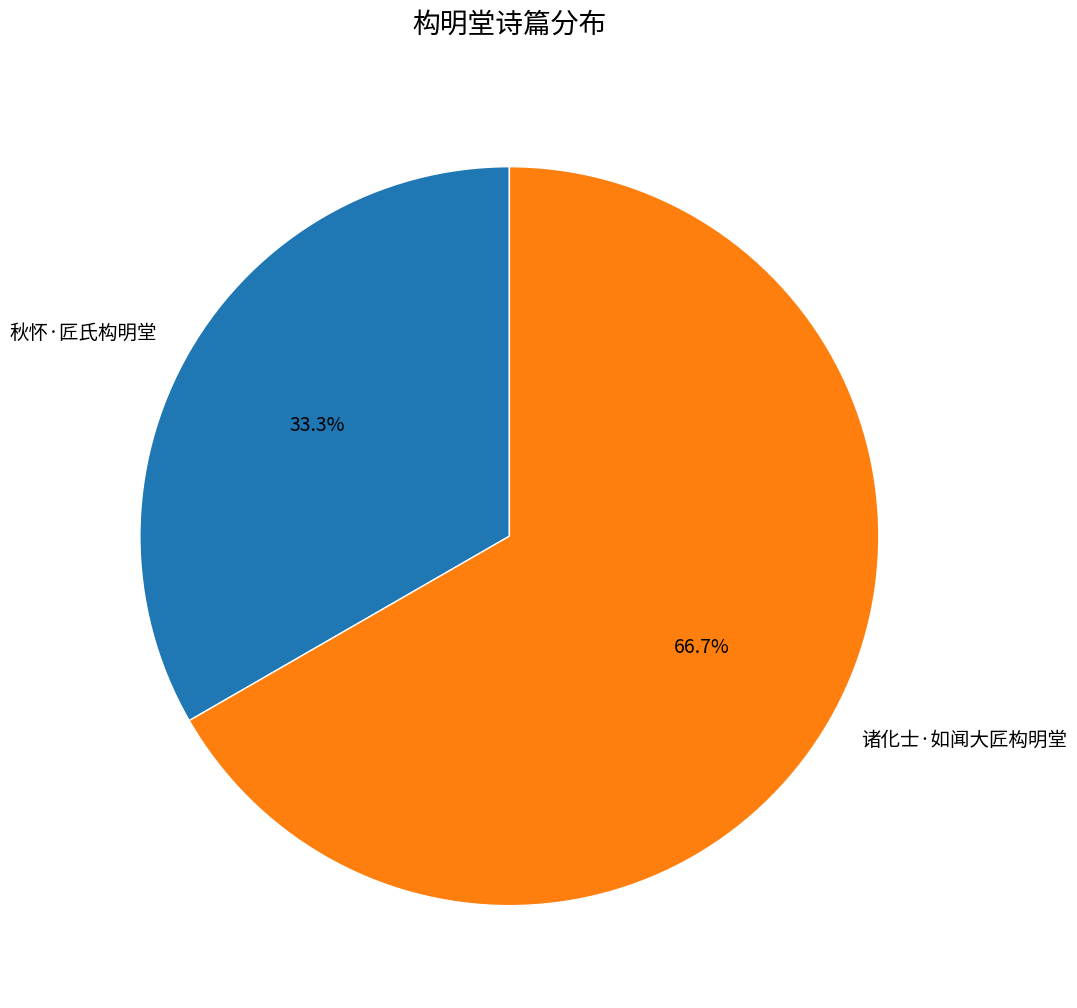

What percentage do 诸化士·如闻大匠构明堂 and 秋怀·匠氏构明堂 together represent?

100.0%